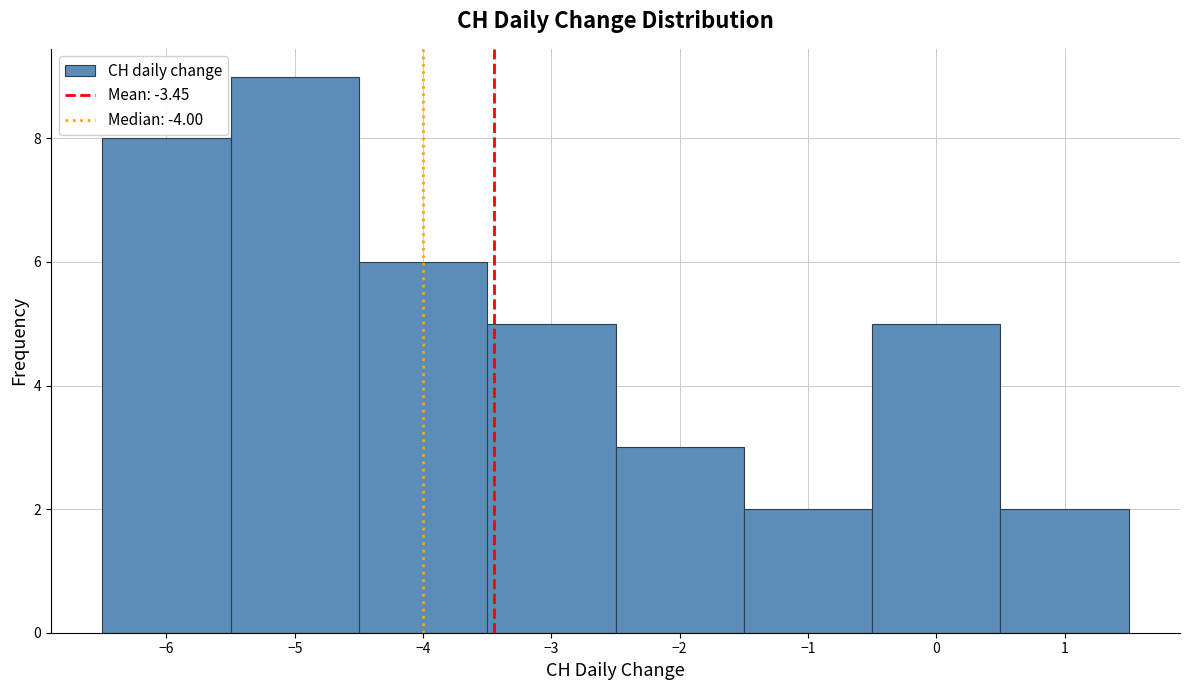

How tall is the bar that spans -6.5 to -5.5 on the x-axis? The values are not printed on the chart, so give them approximately, as read against the axis.

8